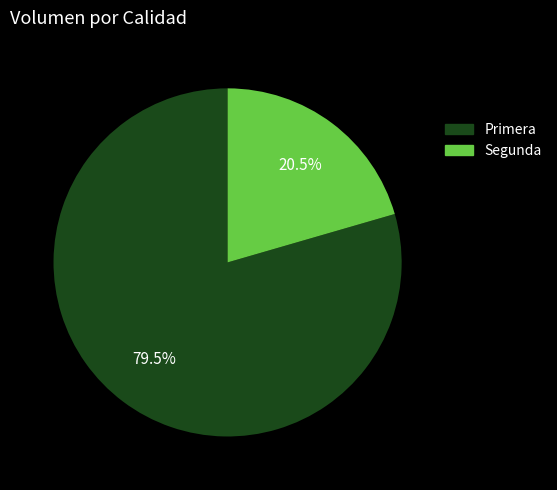

Approximately how many times larger is the value at Segunda compared to Primera?

0.3